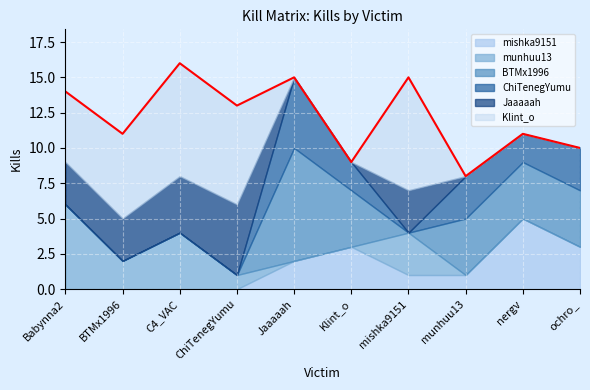

Reading left to right, transcribe all the data shown in this chart.

mishka9151: Babynna2=0	BTMx1996=0	C4_VAC=0	ChiTenegYumu=0	Jaaaaah=2	Klint_o=3	mishka9151=1	munhuu13=1	nergv=5	ochro_=3
munhuu13: Babynna2=6	BTMx1996=2	C4_VAC=4	ChiTenegYumu=1	Jaaaaah=0	Klint_o=0	mishka9151=3	munhuu13=0	nergv=0	ochro_=0
BTMx1996: Babynna2=0	BTMx1996=0	C4_VAC=0	ChiTenegYumu=0	Jaaaaah=8	Klint_o=4	mishka9151=0	munhuu13=4	nergv=4	ochro_=4
ChiTenegYumu: Babynna2=0	BTMx1996=0	C4_VAC=0	ChiTenegYumu=0	Jaaaaah=5	Klint_o=2	mishka9151=0	munhuu13=3	nergv=2	ochro_=3
Jaaaaah: Babynna2=3	BTMx1996=3	C4_VAC=4	ChiTenegYumu=5	Jaaaaah=0	Klint_o=0	mishka9151=3	munhuu13=0	nergv=0	ochro_=0
Klint_o: Babynna2=5	BTMx1996=6	C4_VAC=8	ChiTenegYumu=7	Jaaaaah=0	Klint_o=0	mishka9151=8	munhuu13=0	nergv=0	ochro_=0